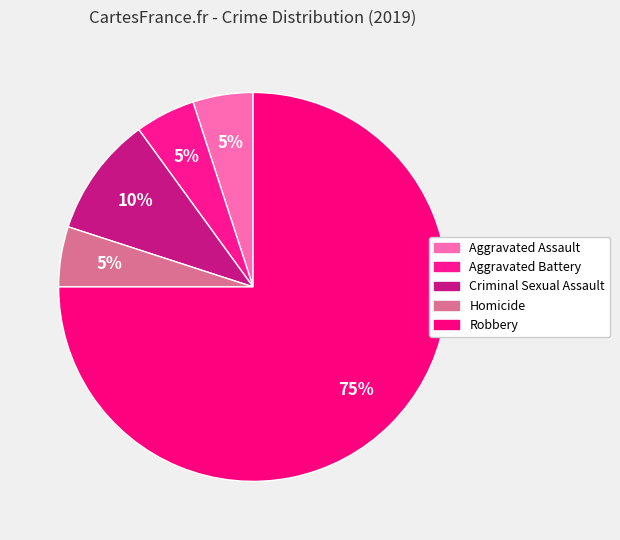

Is there any slice that represents more than half of the pie?

Yes